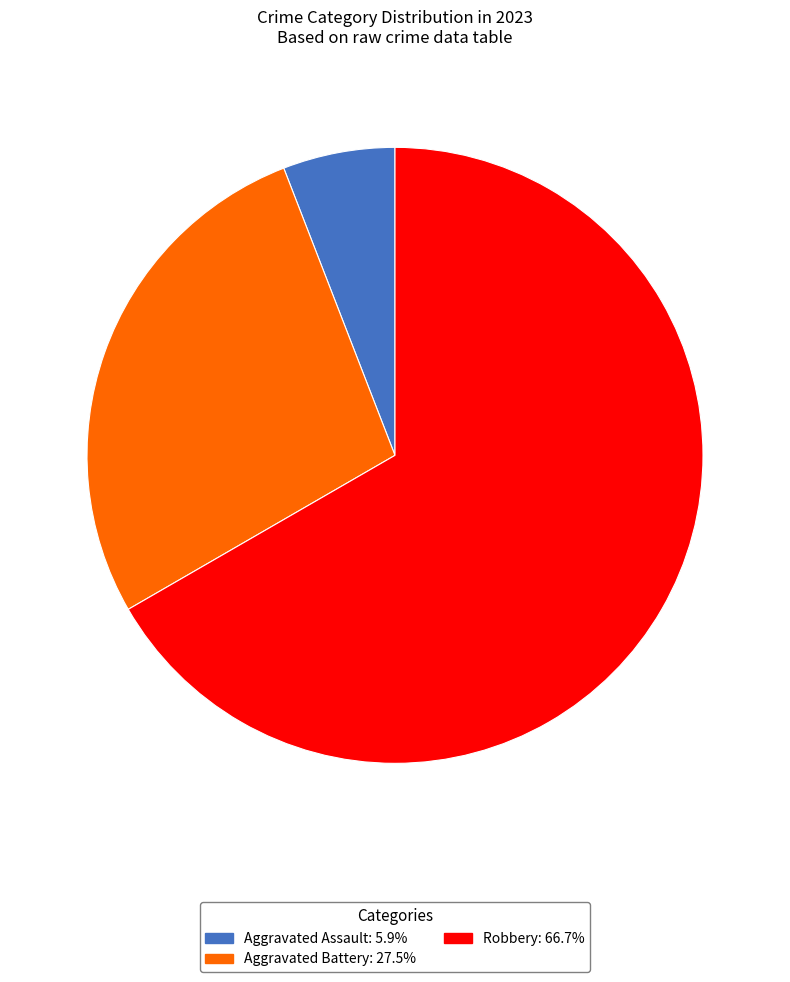

Does any single category account for the majority?

Yes